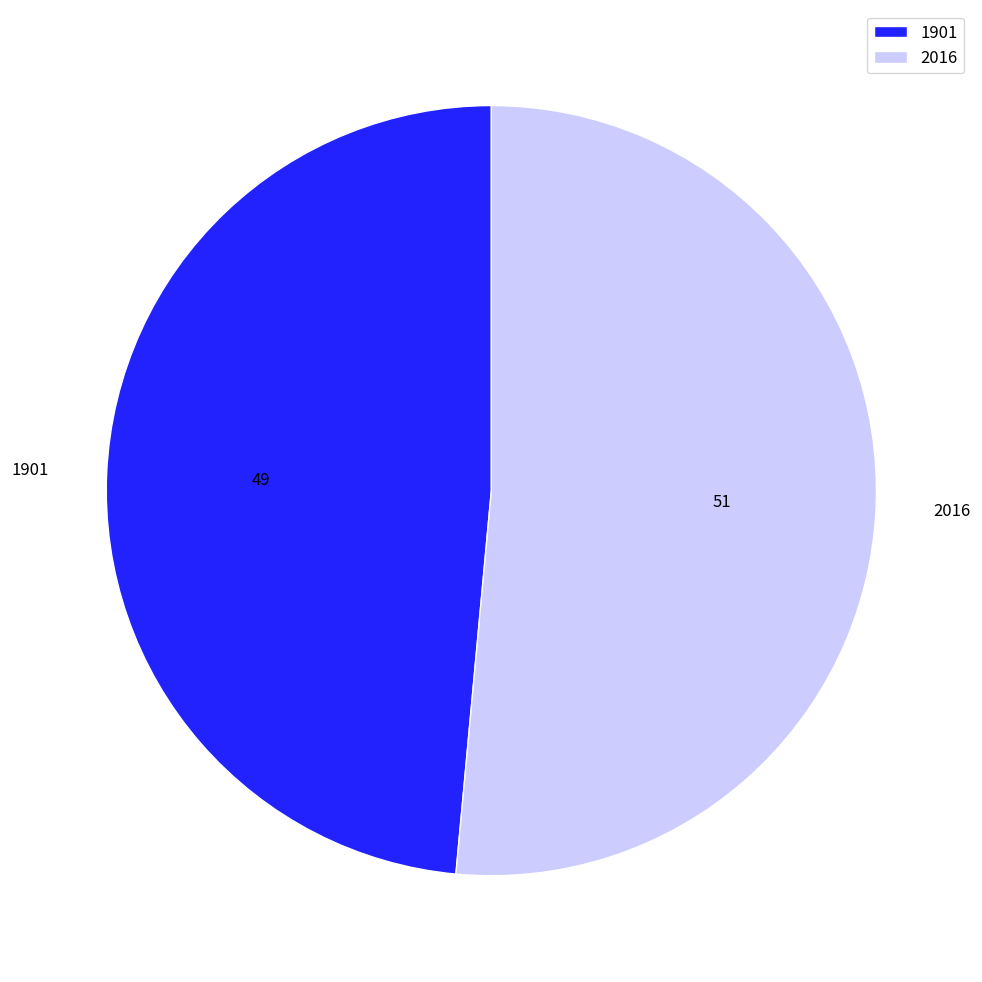

Rank the categories by value from lowest to highest.

1901, 2016